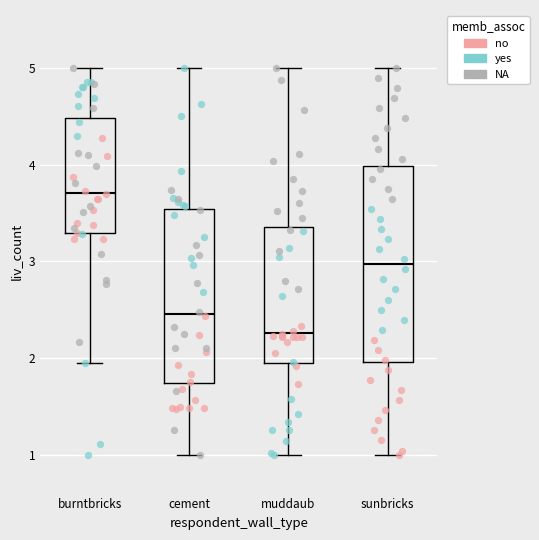

Reading left to right, transcribe this box plot: for each box, give where its median line is, the range the box spans, and where its two whiskers end, as read against the y-axis. The values are not printed on the chart, so give them approximately, as read against the axis.

burntbricks: median 3.7, box 3.3 to 4.5, whiskers 2.0 to 5.0
cement: median 2.5, box 1.7 to 3.5, whiskers 1.0 to 5.0
muddaub: median 2.3, box 1.9 to 3.4, whiskers 1.0 to 5.0
sunbricks: median 3.0, box 2.0 to 4.0, whiskers 1.0 to 5.0